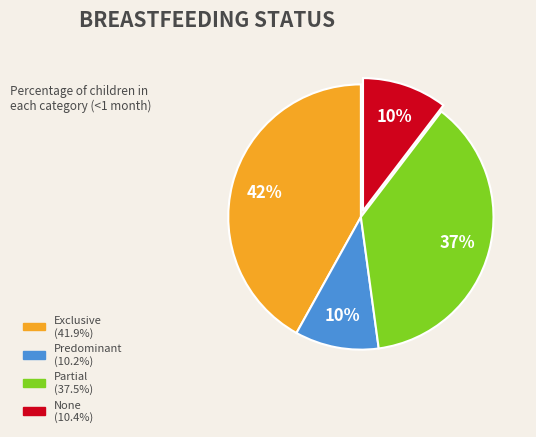

Does Partial represent more than half of the total?

No